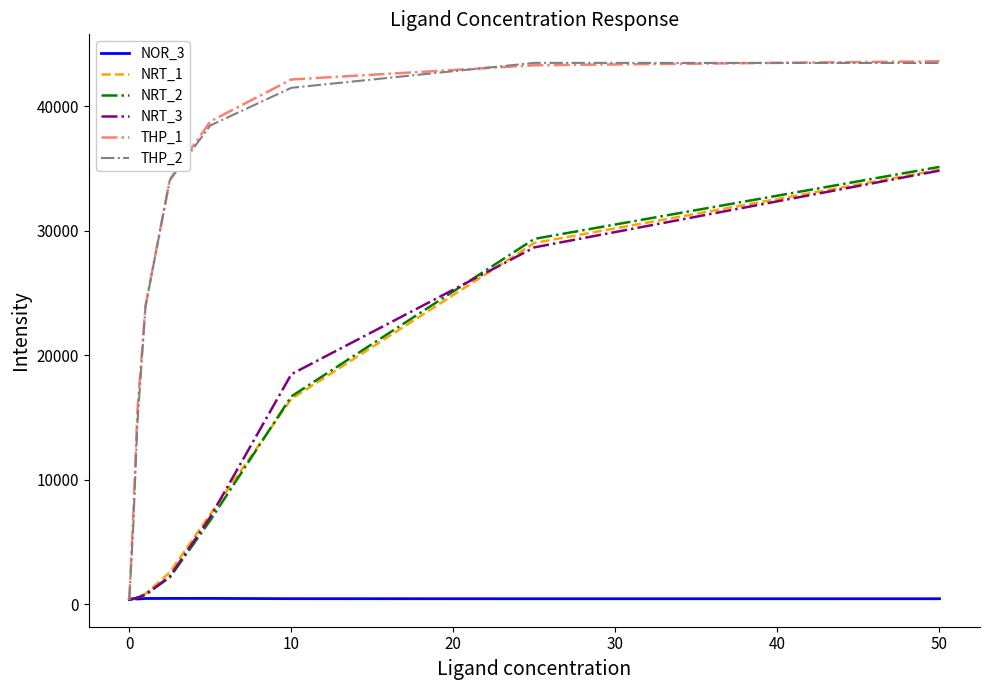

What is the greatest value displayed?

43601